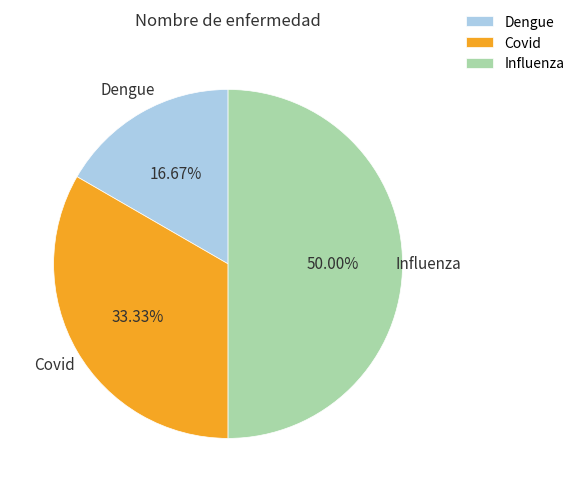

To the nearest percent, what is the average slice percentage?

33%